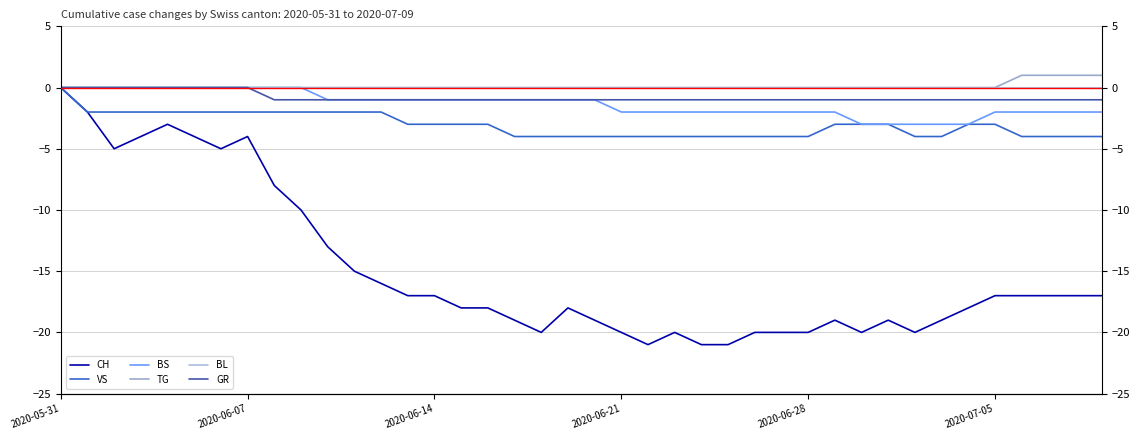

Reading left to right, extract all data points from this chart.

CH: 0	-2	-5	-4	-3	-4	-5	-4	-8	-10	-13	-15	-16	-17	-17	-18	-18	-19	-20	-18	-19	-20	-21	-20	-21	-21	-20	-20	-20	-19	-20	-19	-20	-19	-18	-17	-17	-17	-17	-17
VS: 0	-2	-2	-2	-2	-2	-2	-2	-2	-2	-2	-2	-2	-3	-3	-3	-3	-4	-4	-4	-4	-4	-4	-4	-4	-4	-4	-4	-4	-3	-3	-3	-4	-4	-3	-3	-4	-4	-4	-4
BS: 0	0	0	0	0	0	0	0	0	0	-1	-1	-1	-1	-1	-1	-1	-1	-1	-1	-1	-2	-2	-2	-2	-2	-2	-2	-2	-2	-3	-3	-3	-3	-3	-2	-2	-2	-2	-2
TG: 0	0	0	0	0	0	0	0	0	0	0	0	0	0	0	0	0	0	0	0	0	0	0	0	0	0	0	0	0	0	0	0	0	0	0	0	1	1	1	1
BL: 0	0	0	0	0	0	0	0	0	0	0	0	0	0	0	0	0	0	0	0	0	0	0	0	0	0	0	0	0	0	0	0	0	0	0	0	0	0	0	0
GR: 0	0	0	0	0	0	0	0	-1	-1	-1	-1	-1	-1	-1	-1	-1	-1	-1	-1	-1	-1	-1	-1	-1	-1	-1	-1	-1	-1	-1	-1	-1	-1	-1	-1	-1	-1	-1	-1